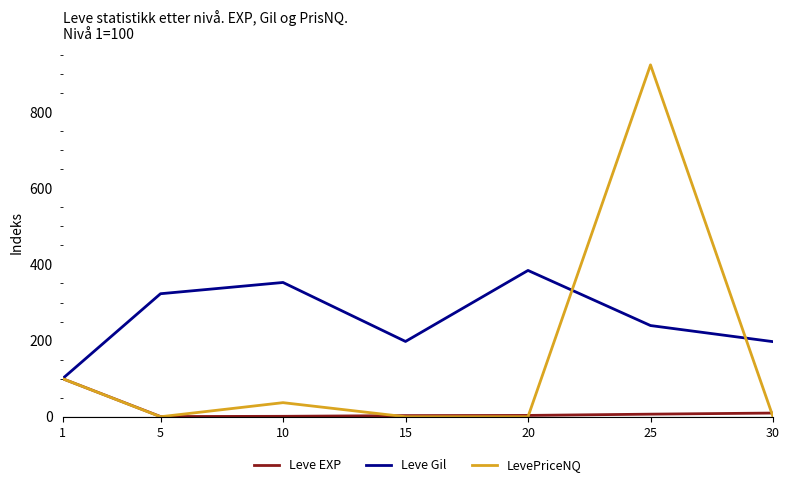

Rank the series at 30 from lowest to highest value.

LevePriceNQ, Leve EXP, Leve Gil